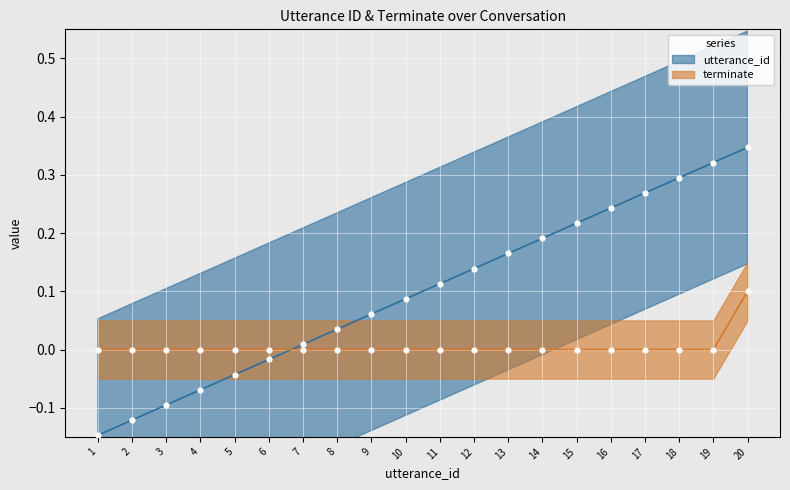

Is the value of utterance_id at 2 greater than the value of terminate at 12?

No